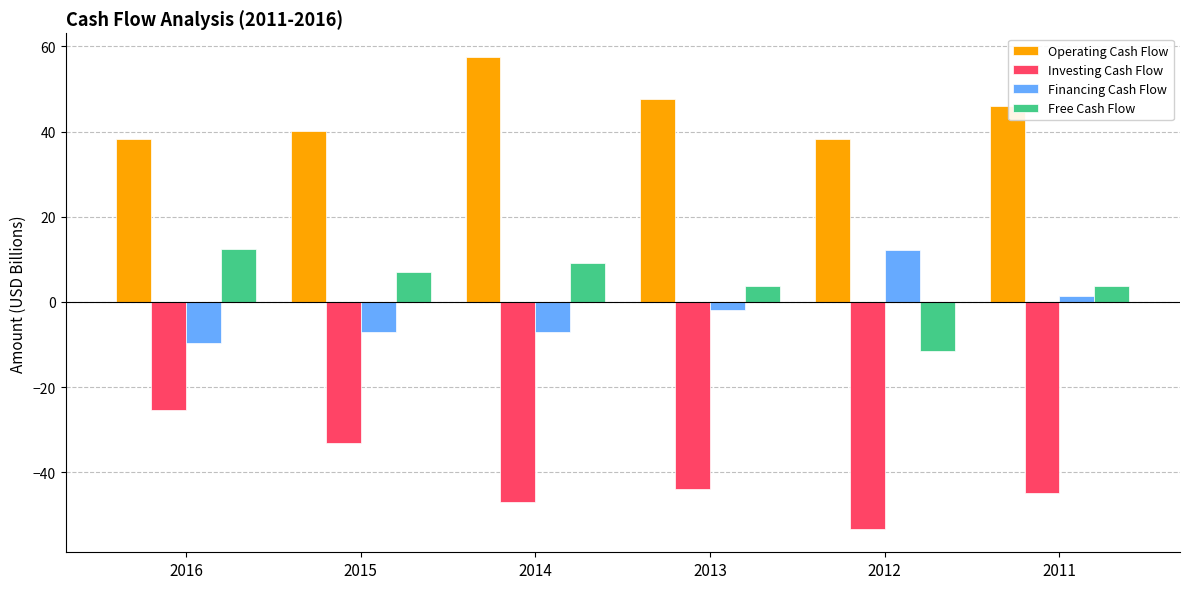

What is the maximum value for Free Cash Flow?

12.4